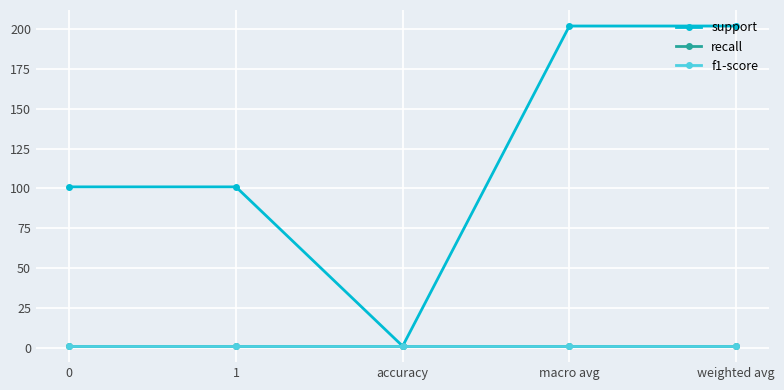

What is the lowest value of the f1-score series?

1